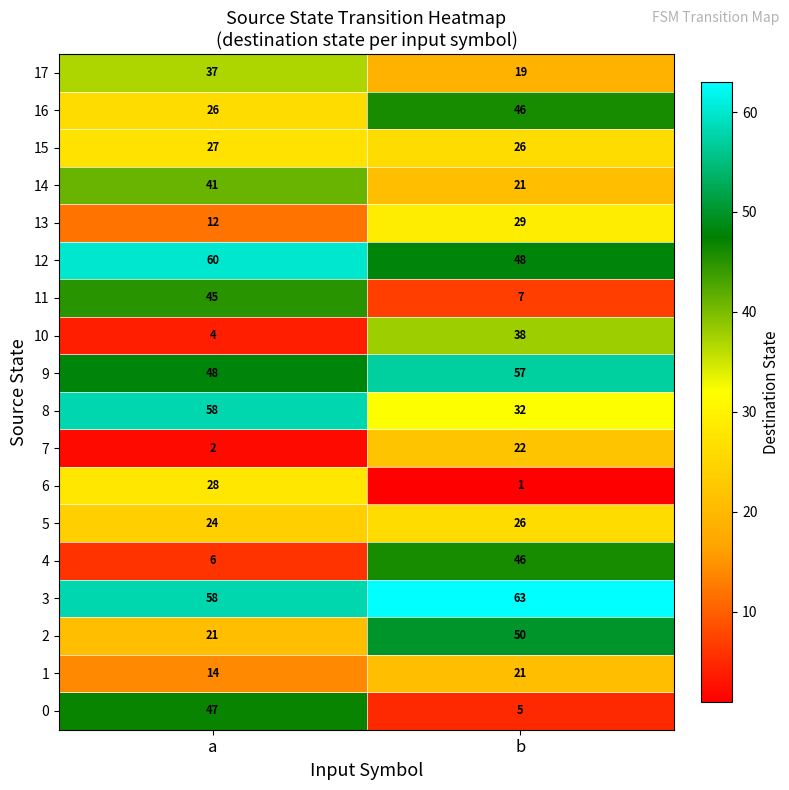

List the labels in order of 12 value, smallest first.

b, a